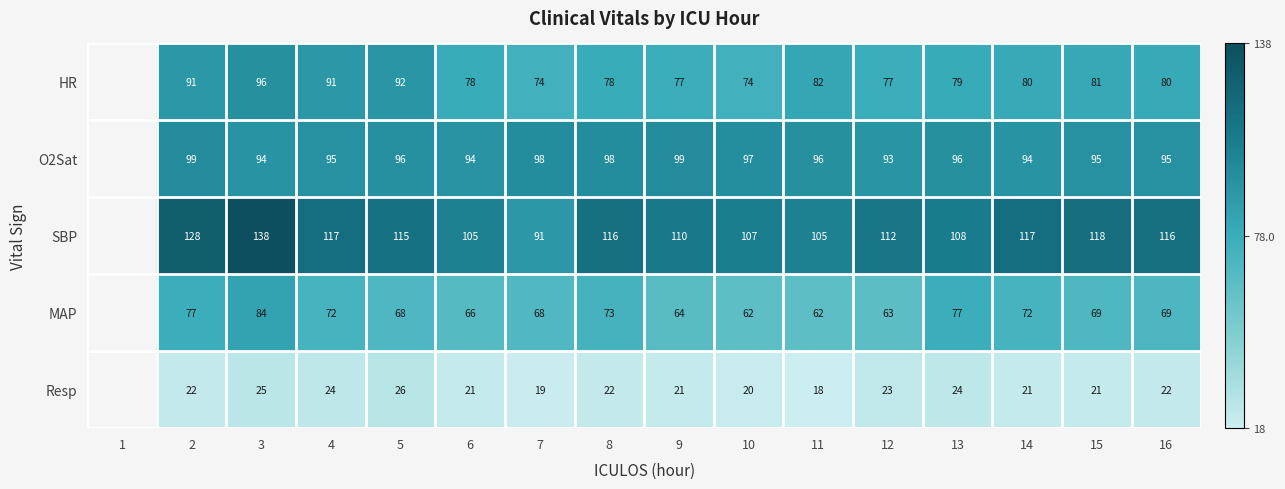

At which category does the chart reach its minimum across all series?

11